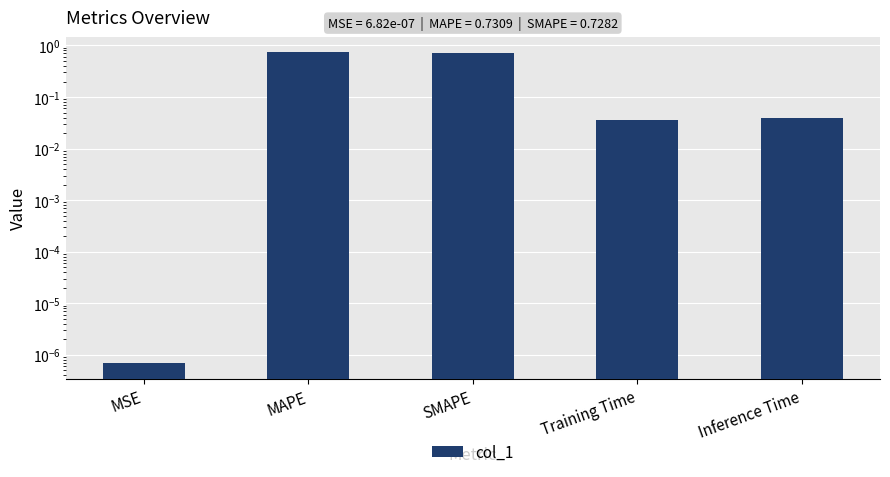

The value at SMAPE is 0.4. True or false?

False